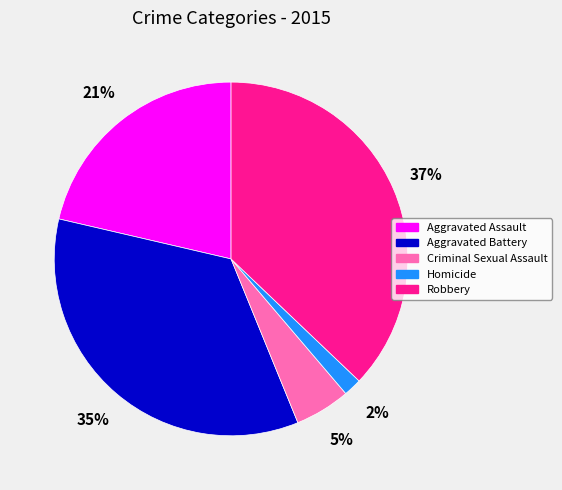

Combined, do Criminal Sexual Assault and Aggravated Assault account for over 50%?

No